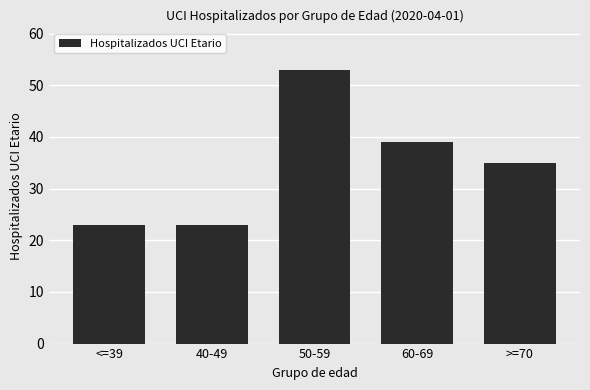

What is the label of the 4th bar from the left?

60-69